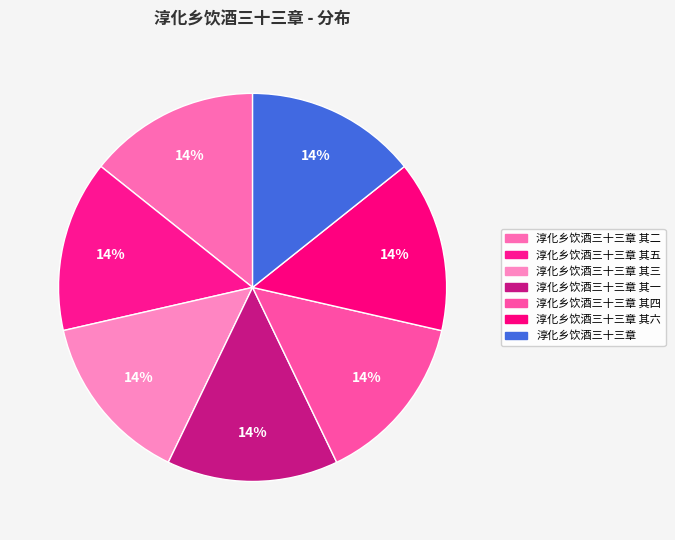

Is there a majority slice in this chart?

No